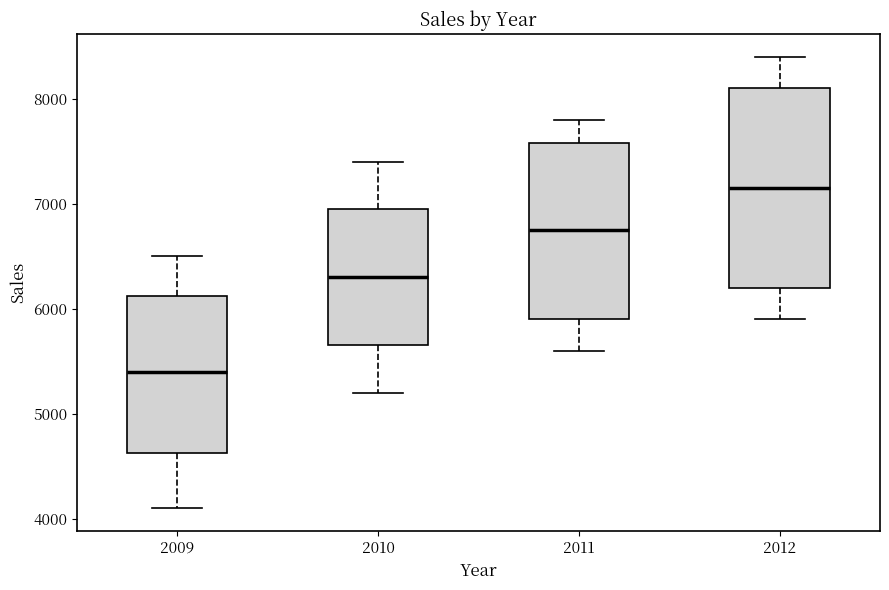

Reading left to right, read every box against the y-axis: the position of its median line, the range the box covers, and the ends of its whiskers. The values are not printed on the chart, so give them approximately, as read against the axis.

2009: median 5400, box 4600 to 6100, whiskers 4100 to 6500
2010: median 6300, box 5700 to 7000, whiskers 5200 to 7400
2011: median 6800, box 5900 to 7600, whiskers 5600 to 7800
2012: median 7200, box 6200 to 8100, whiskers 5900 to 8400